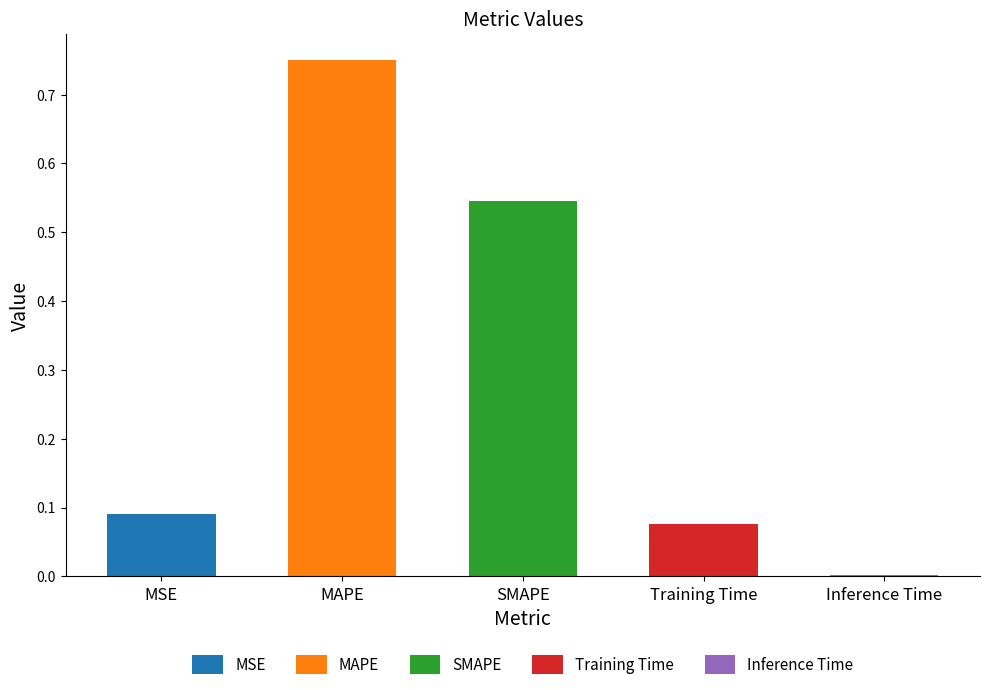

Which label corresponds to the largest value in the chart?

MAPE